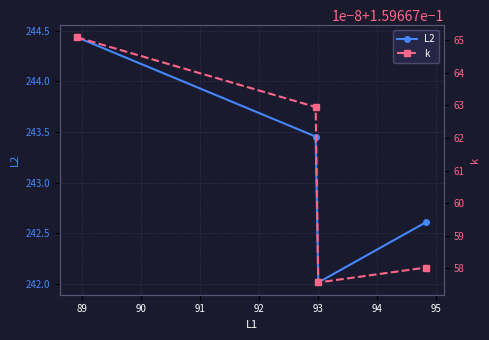

True or false: L2 and k intersect in this chart.

False